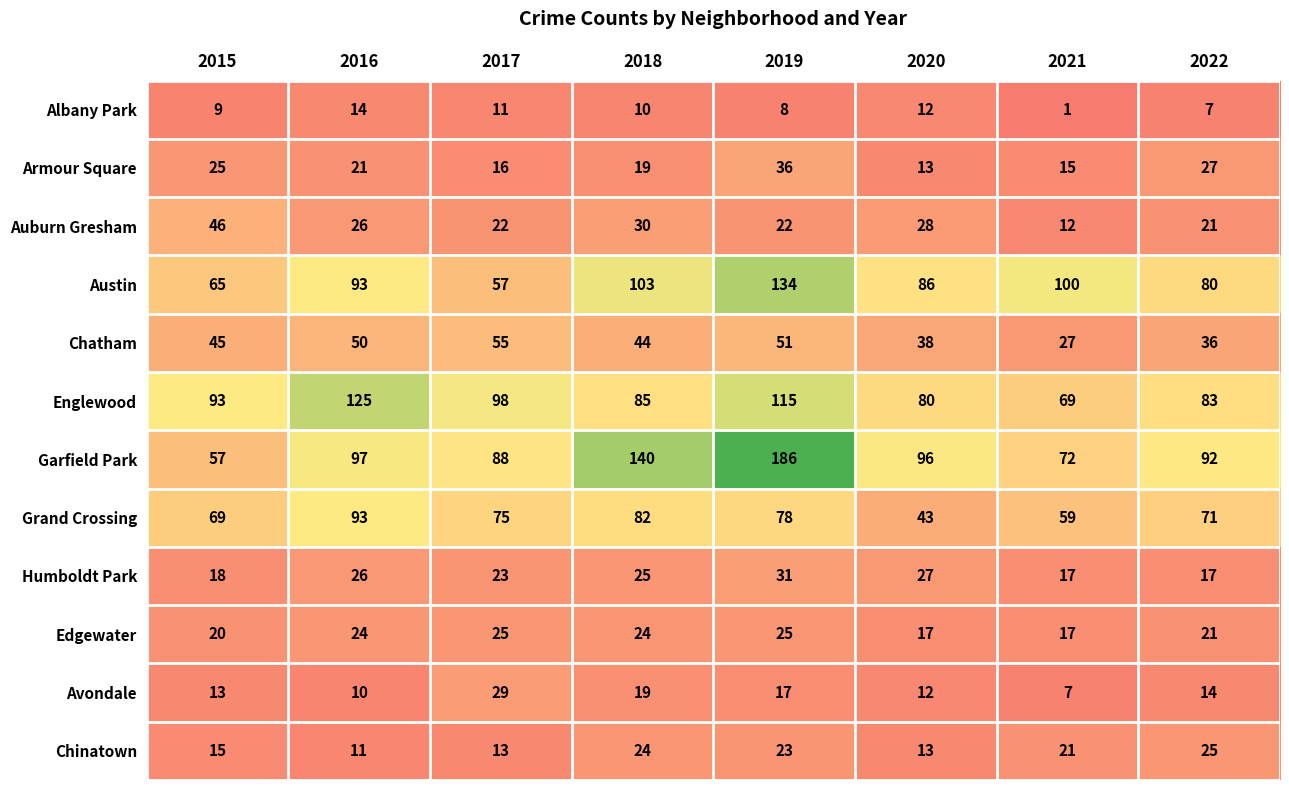

Count the number of data series in this chart.

12